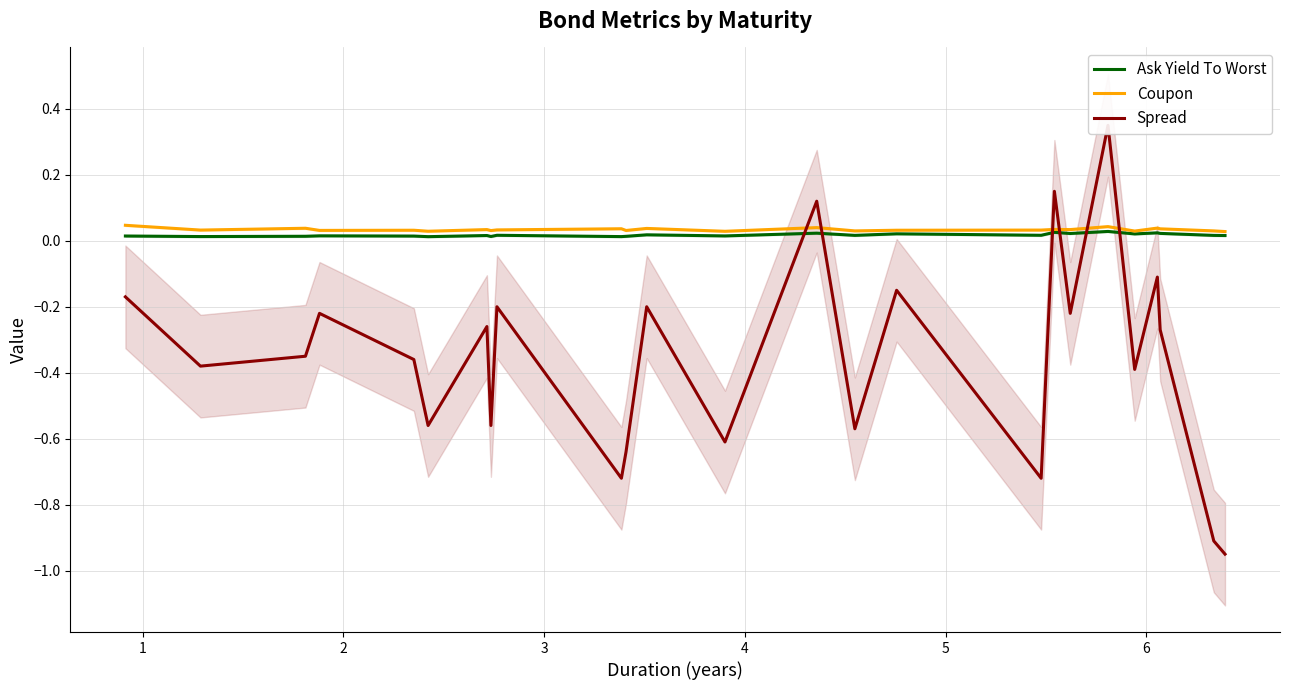

How many lines are shown in the chart?

3